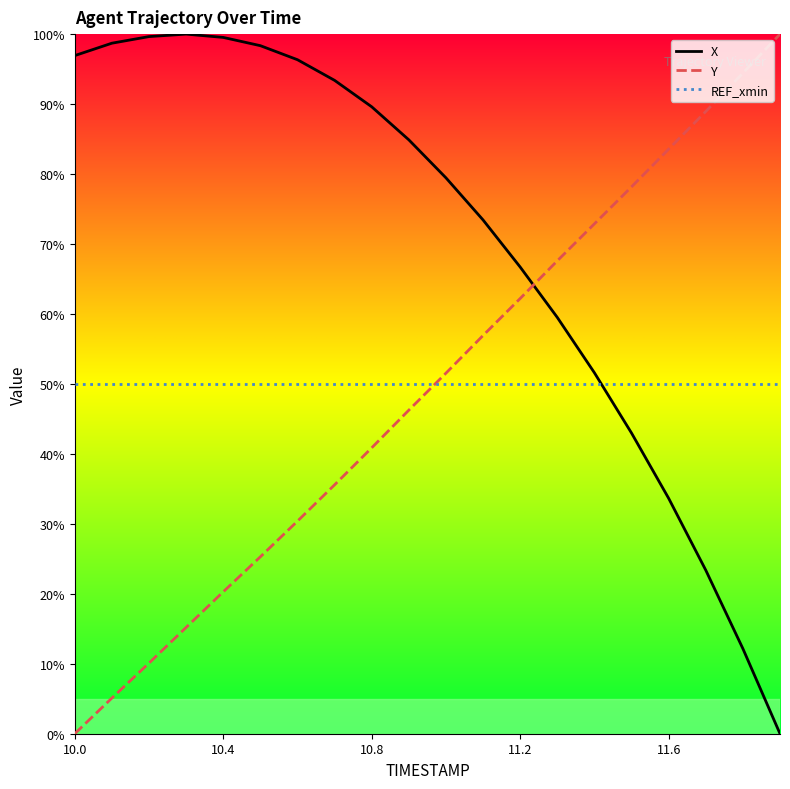

How many series are shown in this chart?

3